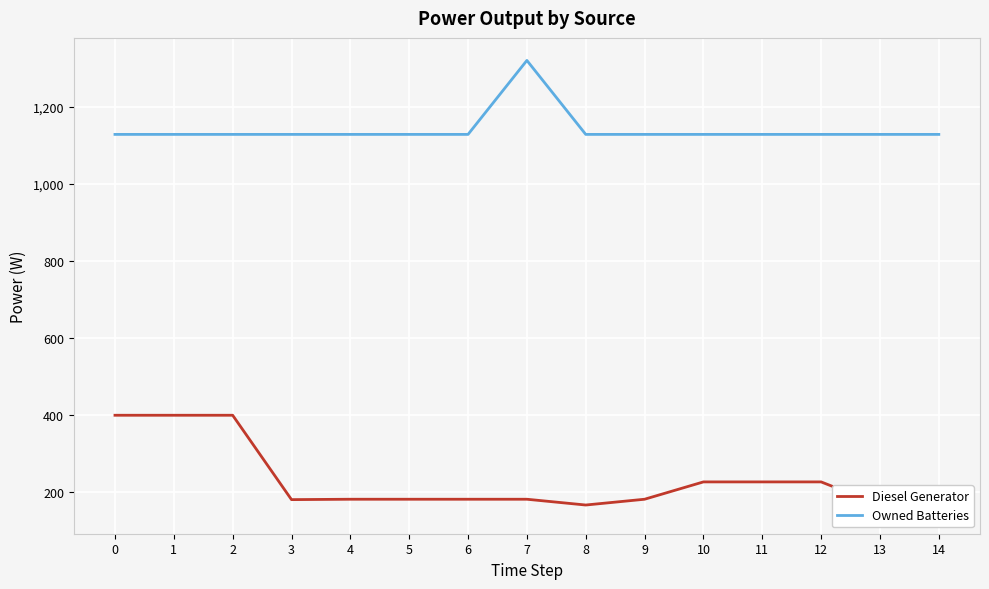

Is it true that Owned Batteries equals 405 at 14?

False